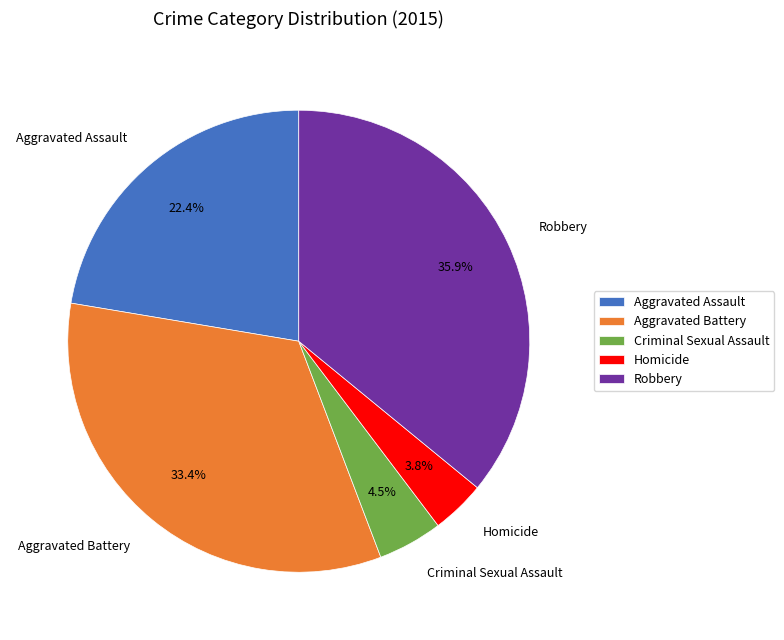

To the nearest percent, what is the average slice percentage?

20%